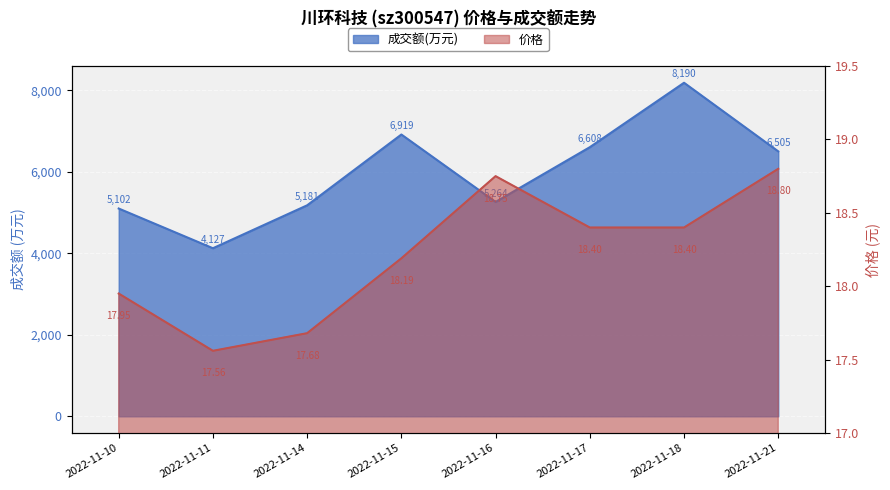

Where is 成交额(万元) nearest to the value 6158?

2022-11-21